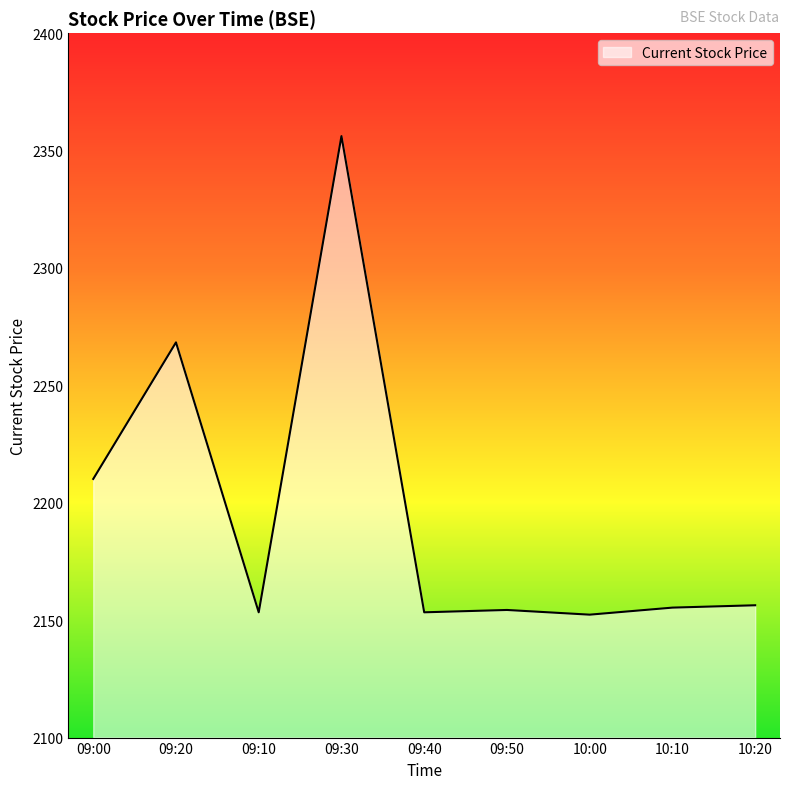

What is the ratio of the value at 09:10 to the value at 10:00?

1.0